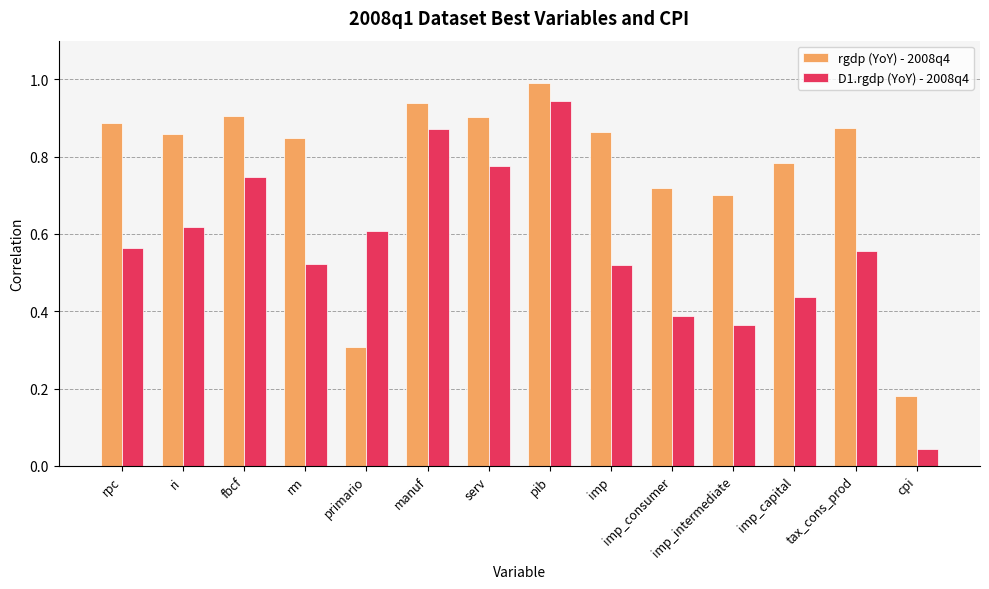

What is the label of the 12th bar from the right?

fbcf